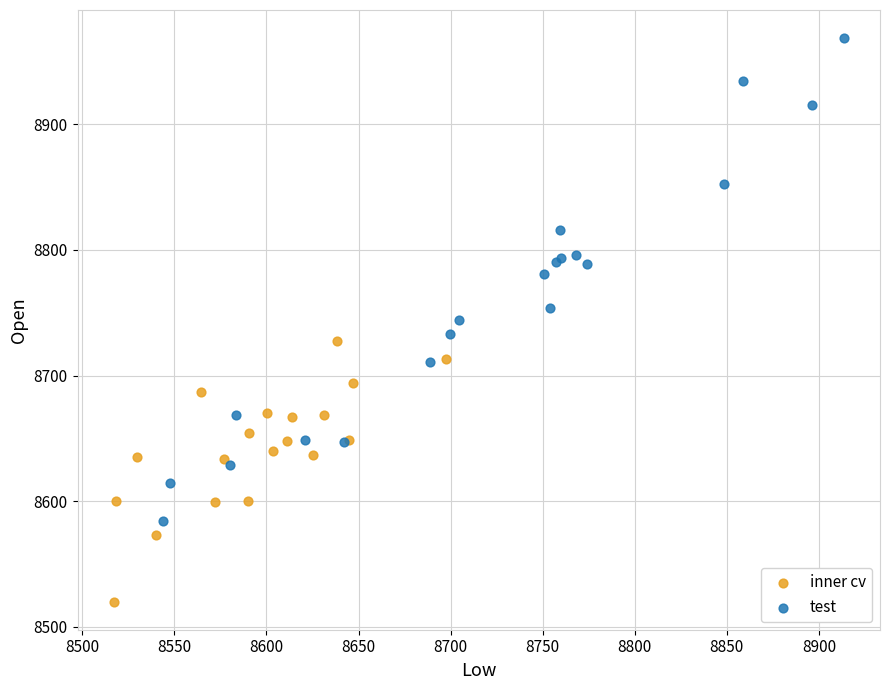

Which series has the widest spread of Y values?

test